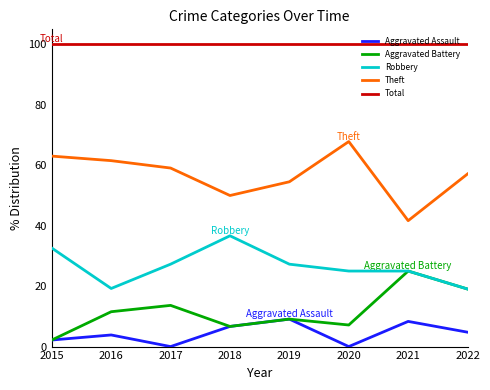

Does the chart have visible grid lines?

No